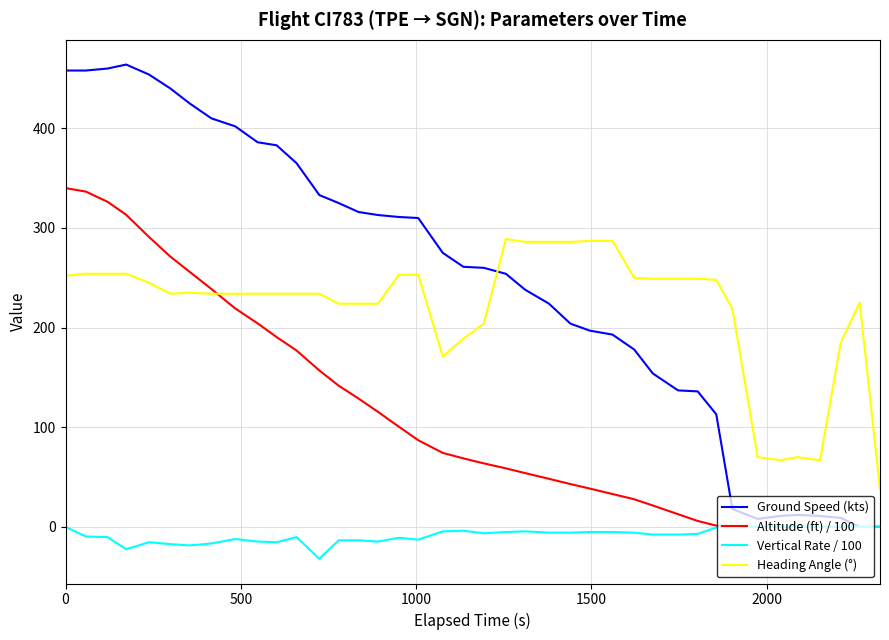

True or false: Heading Angle (°) and Vertical Rate / 100 cross at least once.

False